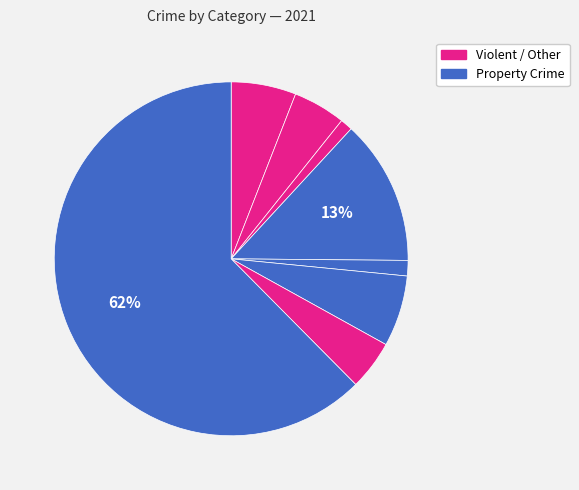

How many slices are in this pie chart?

8